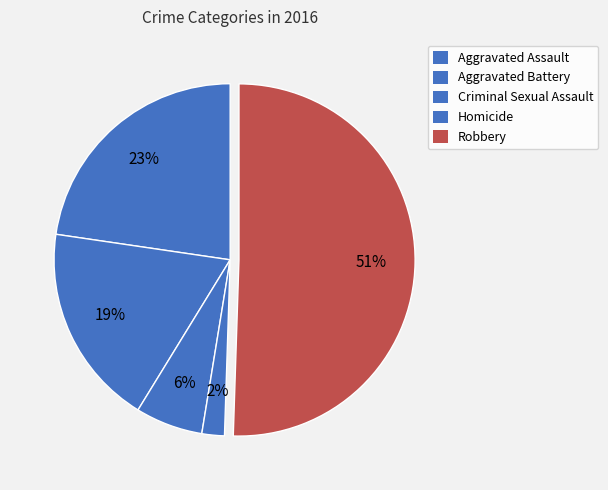

Rank the categories by value from lowest to highest.

Homicide, Criminal Sexual Assault, Aggravated Battery, Aggravated Assault, Robbery